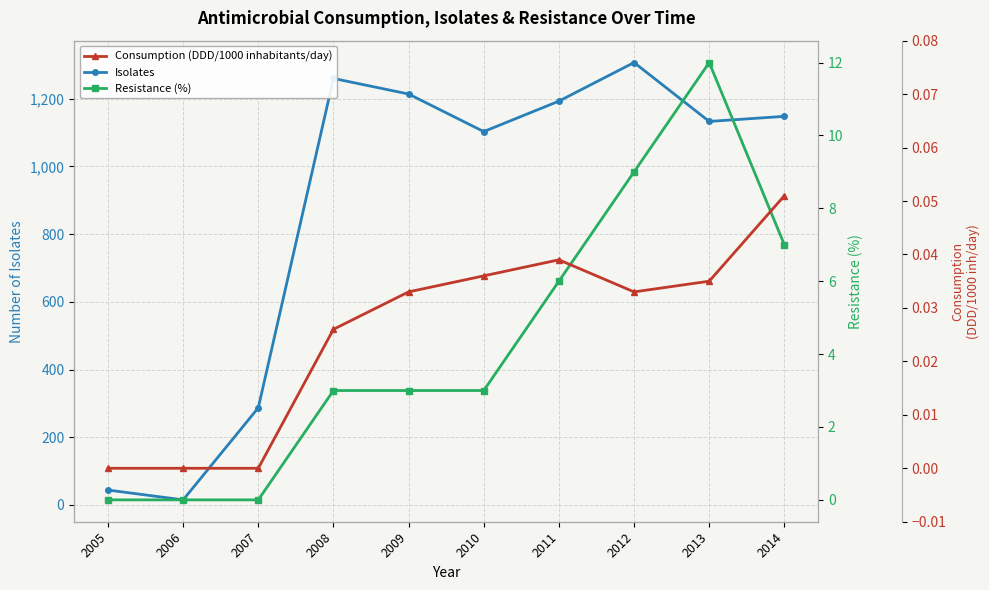

Where is Consumption (DDD/1000 inhabitants/day) nearest to the value 0?

2005